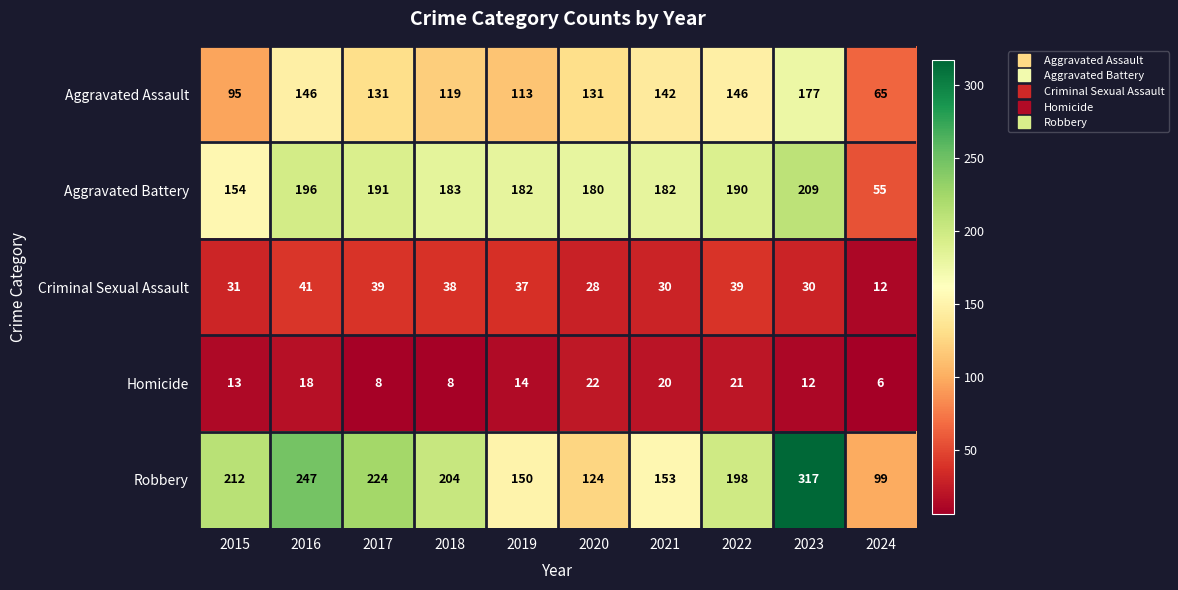

What is the total value across all series at 2024?

237